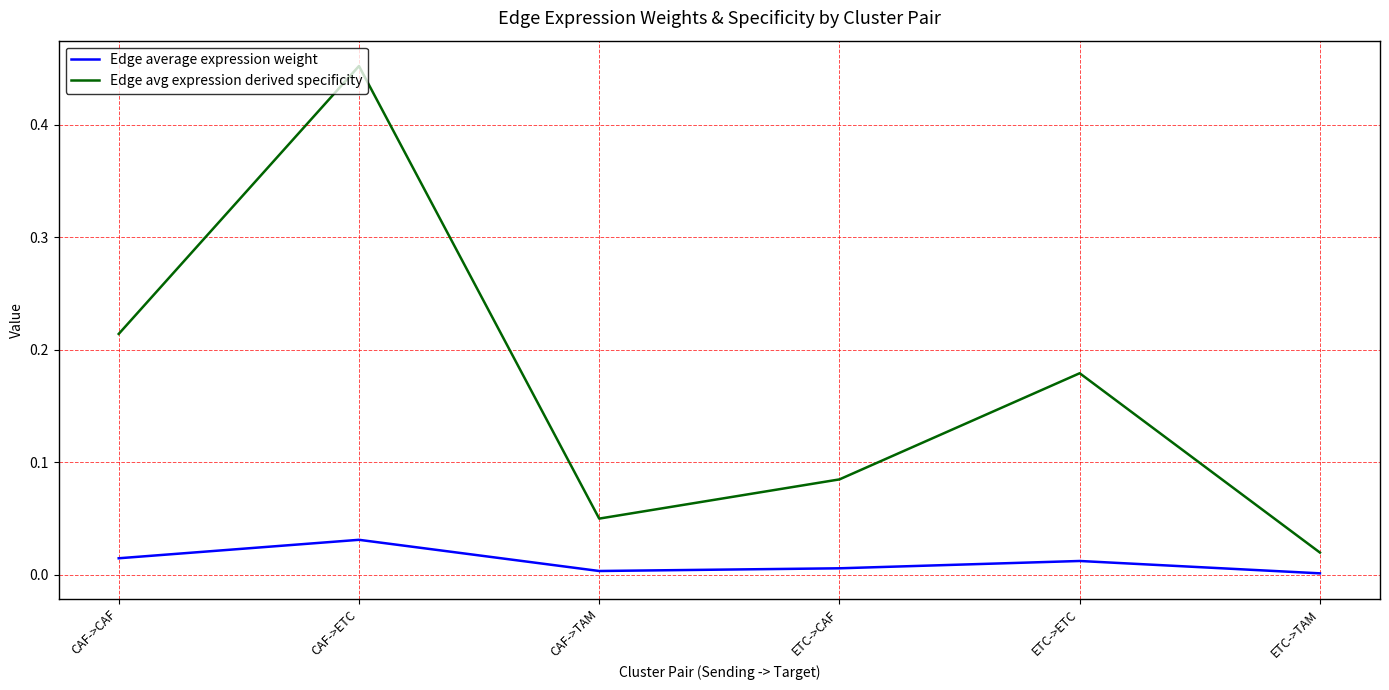

How many lines are shown in the chart?

2